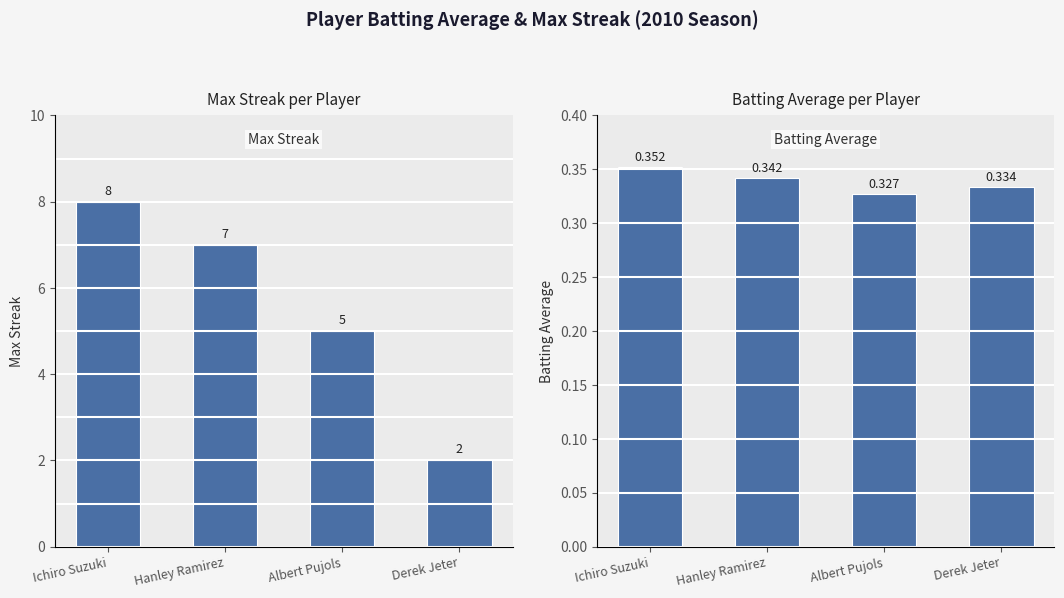

Which series has the largest total across all categories?

Max Streak